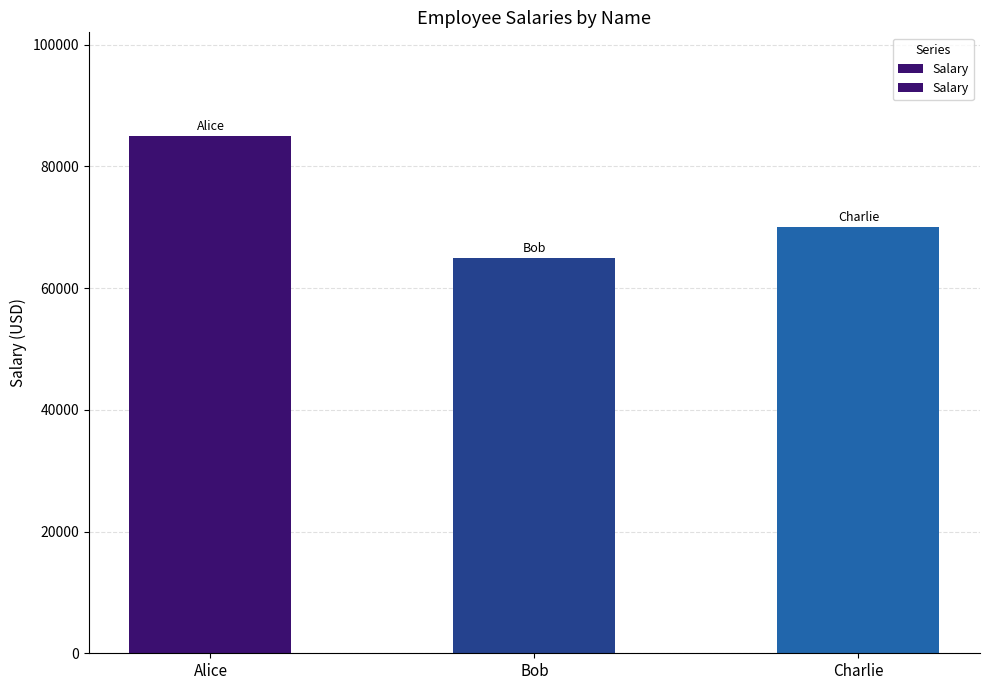

What is the difference between the values at Alice and Bob?

20000